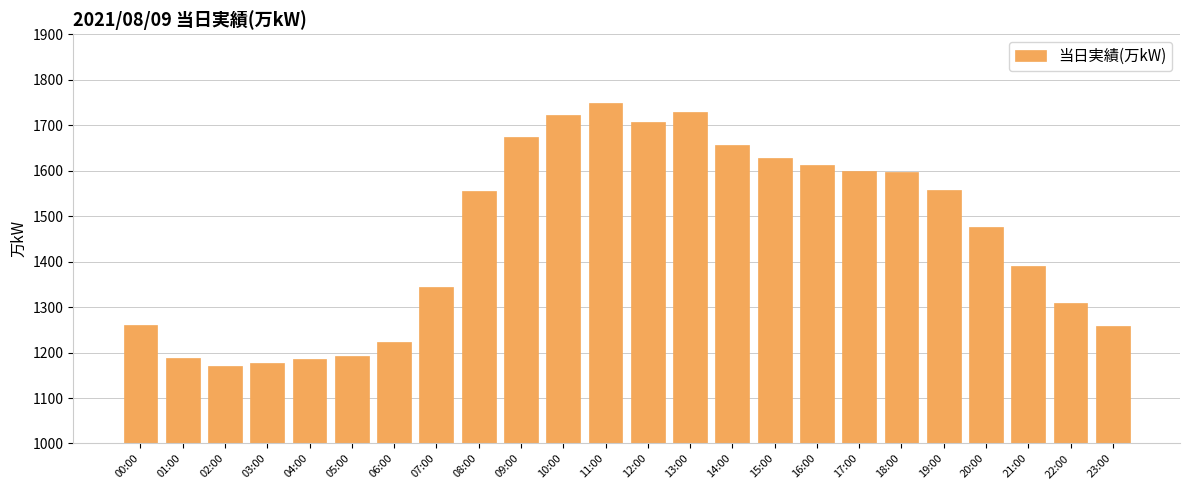

How many bars are there in total?

24